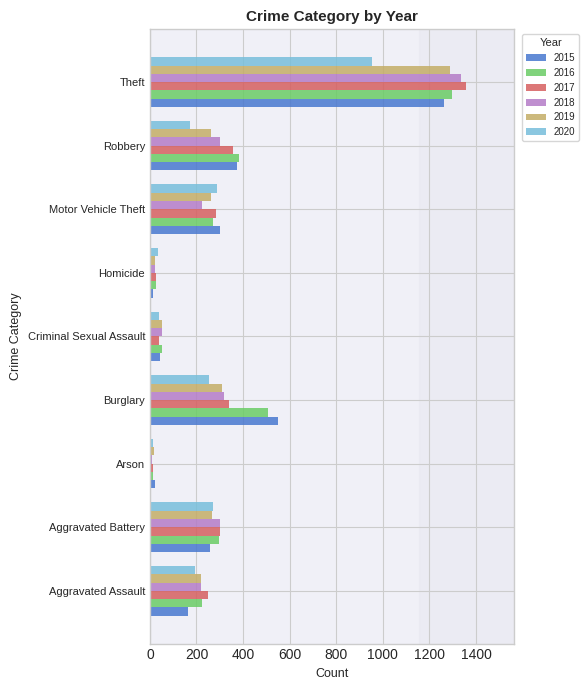

How many data points in 2020 are less than 192?

4